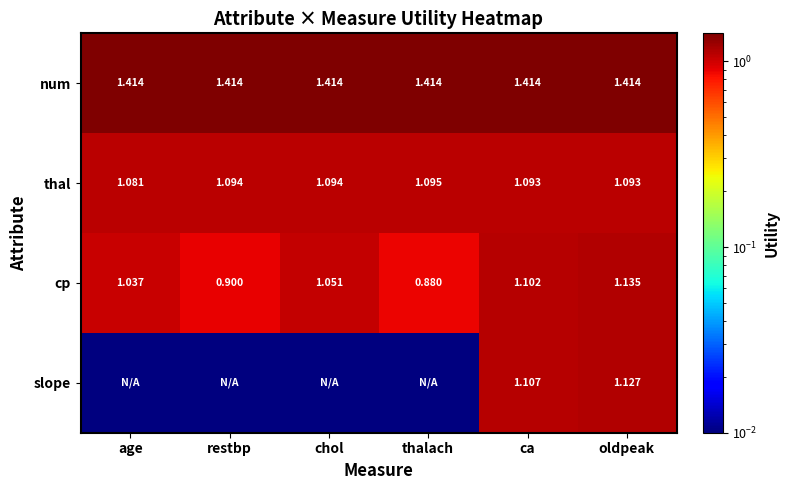

At which label is thal closest to 1?

age